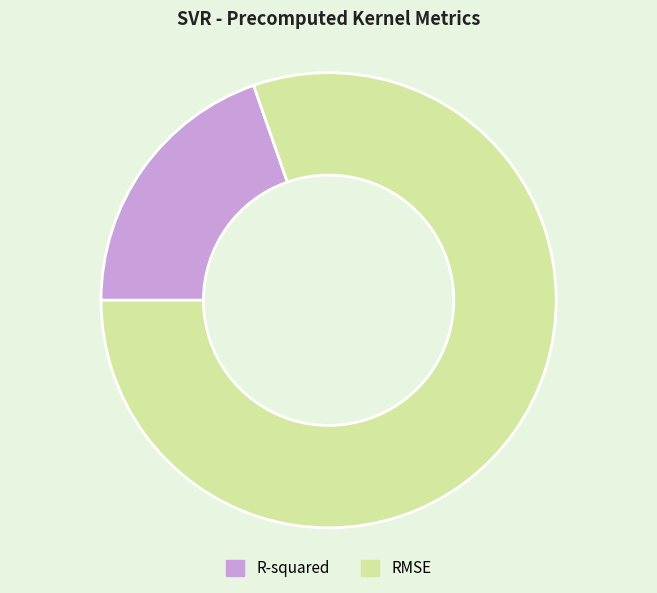

Which category has the biggest portion of the pie?

RMSE